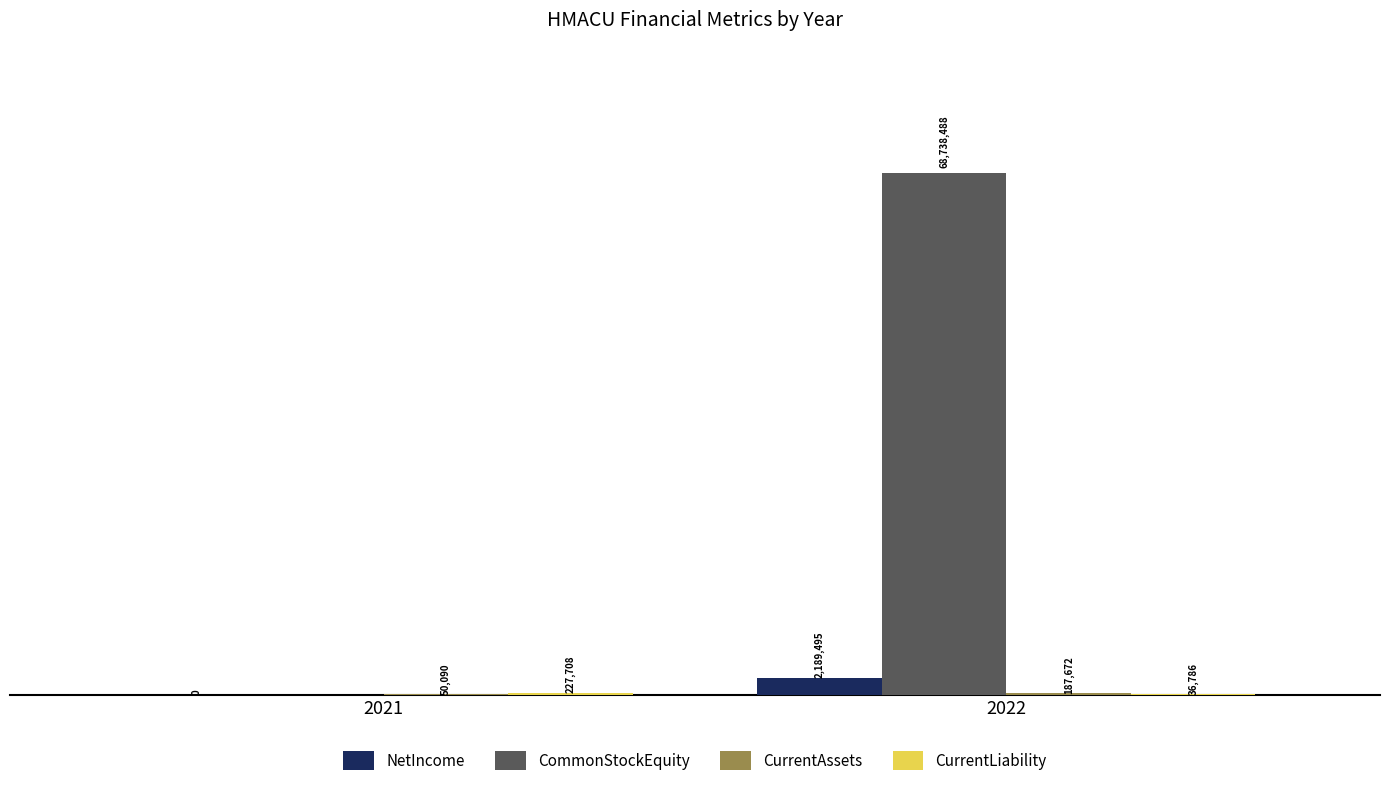

At which category does the chart reach its minimum across all series?

2021